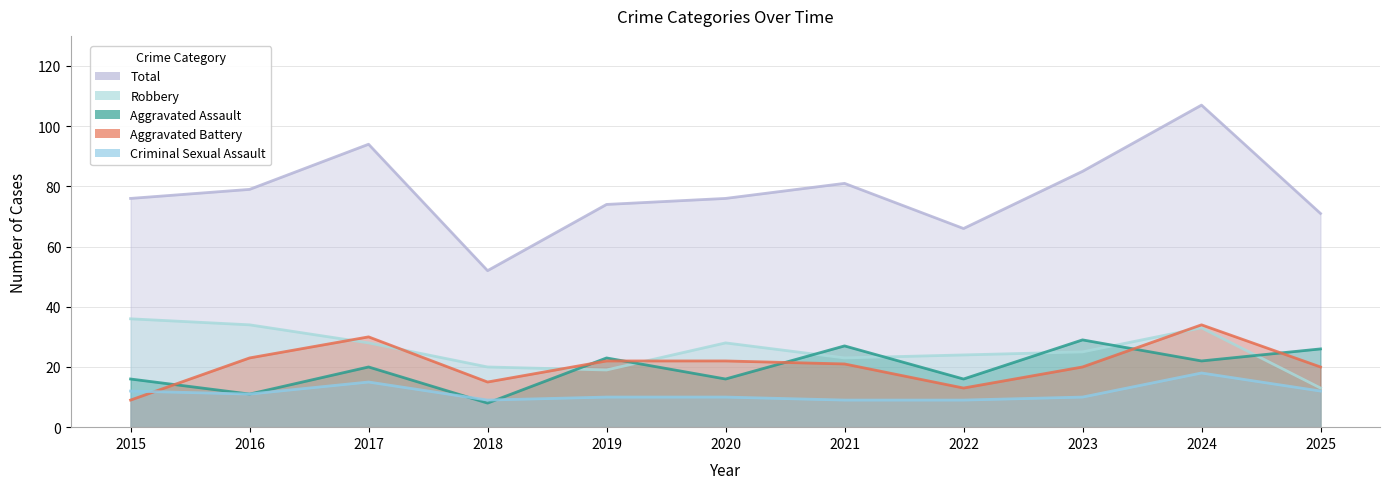

What is the difference between the maximum and minimum values in the Total series?

55